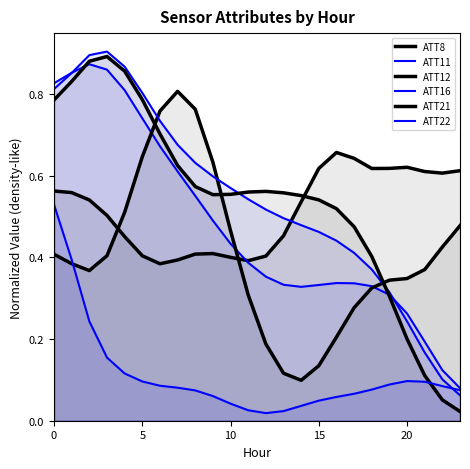

In ATT12, how many points are lower than both neighbors (excluding endpoints)?

2